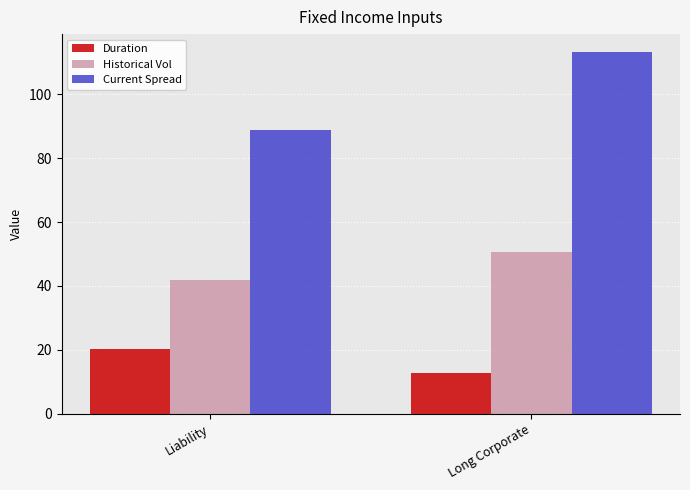

What is the approximate value of Historical Vol at Long Corporate?

50.5